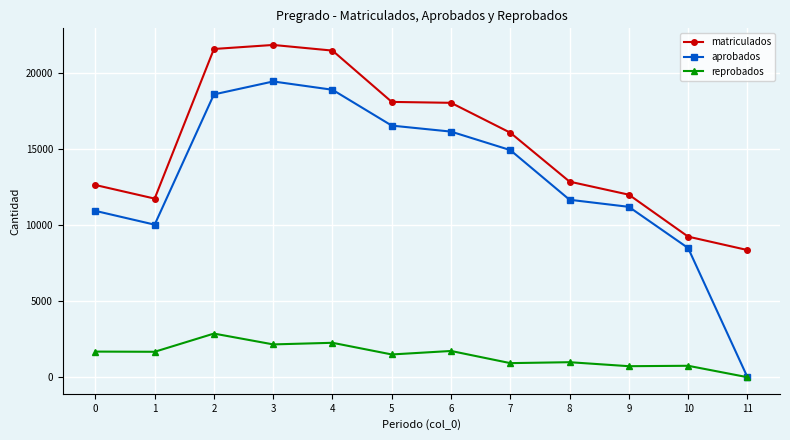

True or false: matriculados and reprobados cross at least once.

False